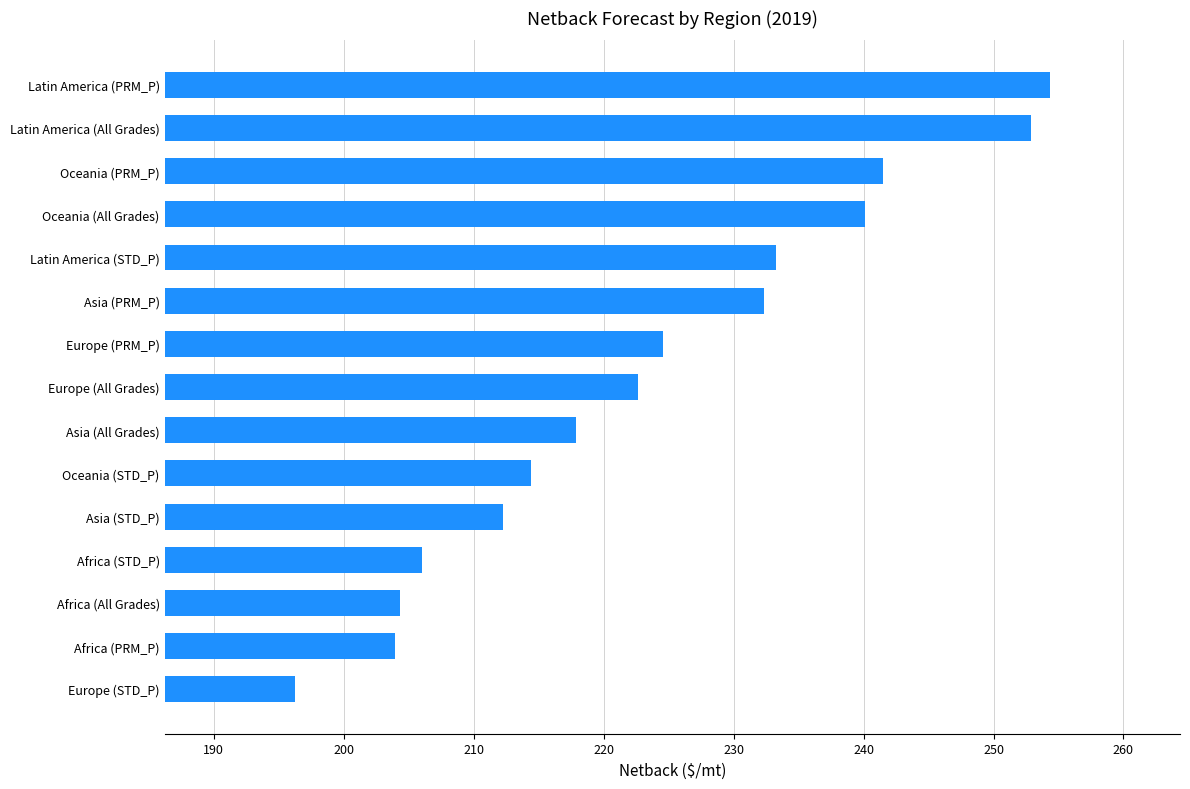

Reading top to bottom, extract all data points from this chart.

254.3	252.9	241.5	240.1	233.3	232.3	224.6	222.7	217.9	214.4	212.3	206.0	204.3	204.0	196.2